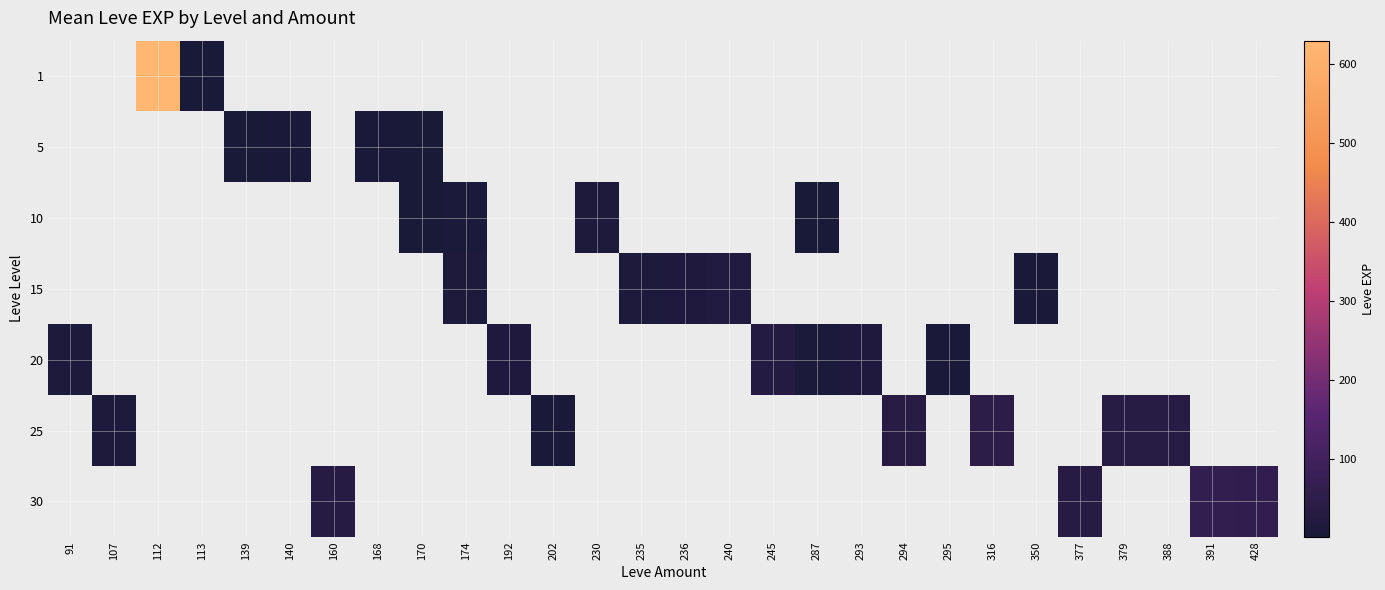

Which has a higher value, 113 or 170?

170